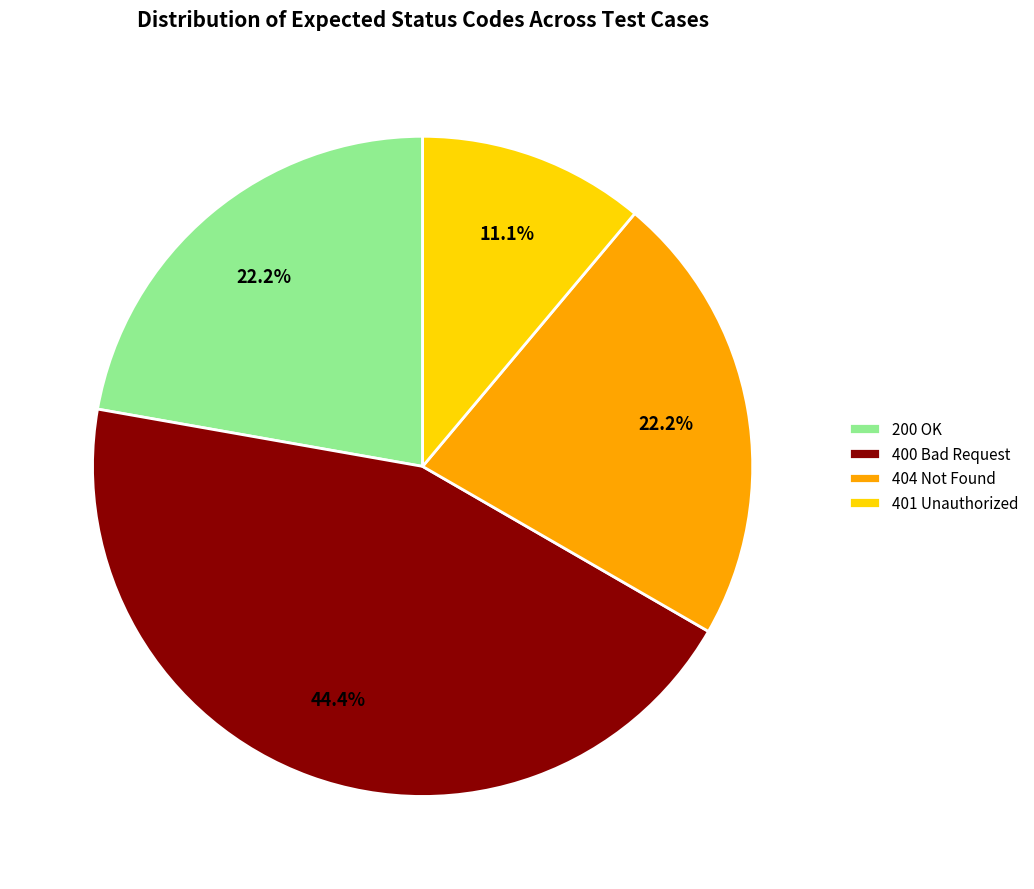

Which slice is the smallest?

401 Unauthorized